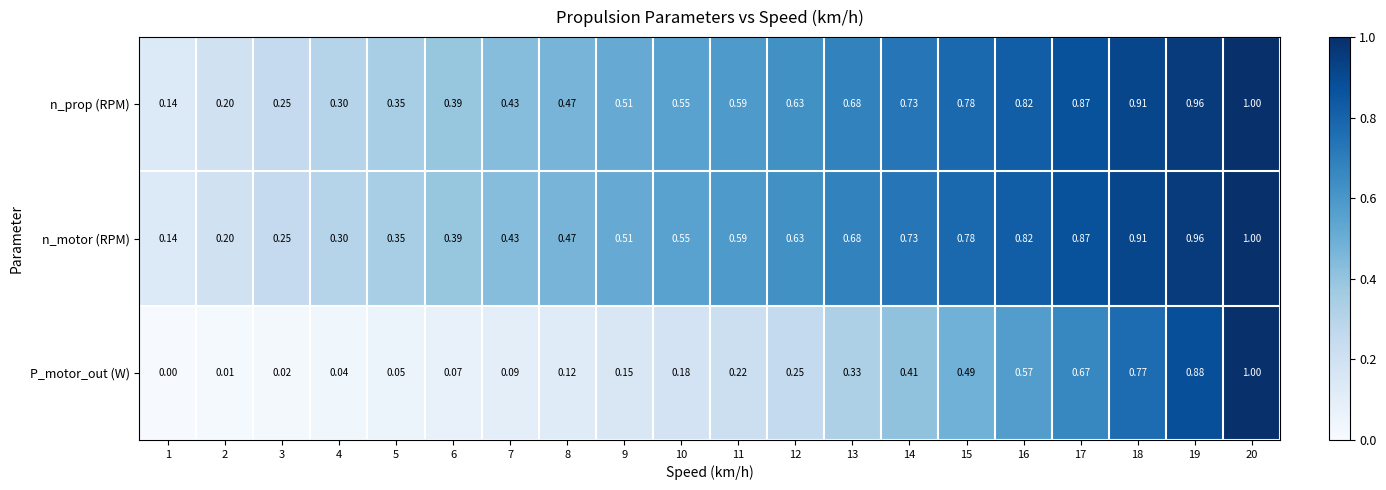

At how many categories does at least one series exceed 0?

20